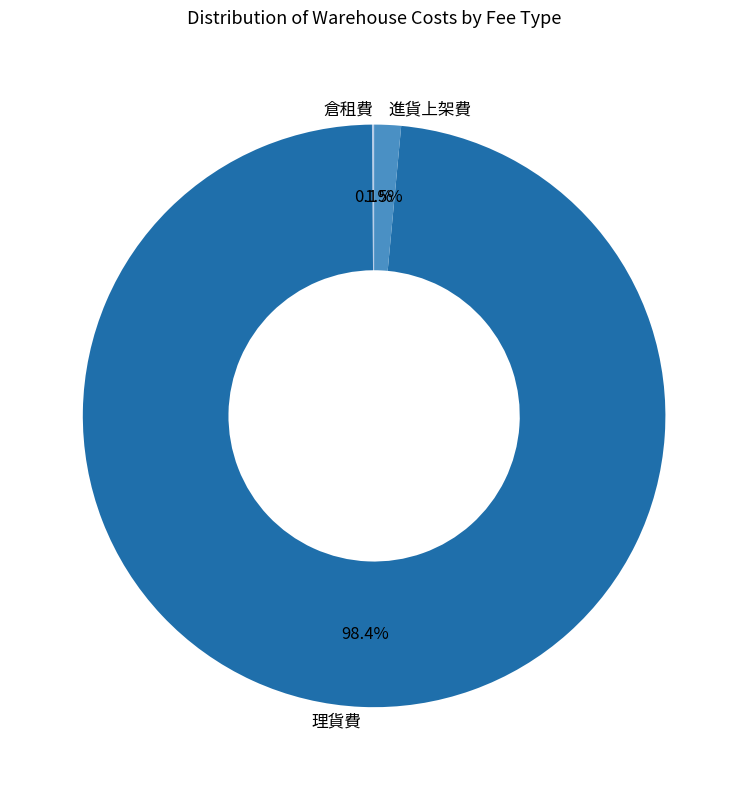

What percentage is NOT represented by 理貨費?

1.6%